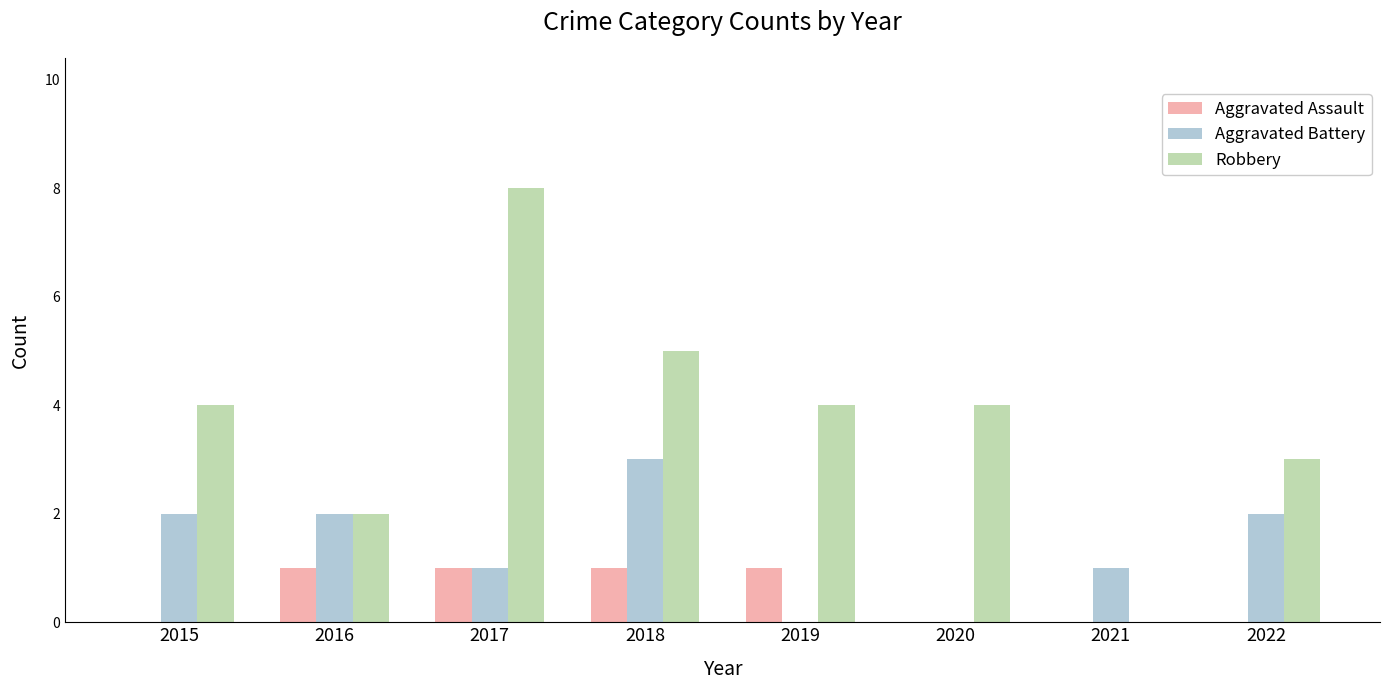

How many groups of bars are there?

8